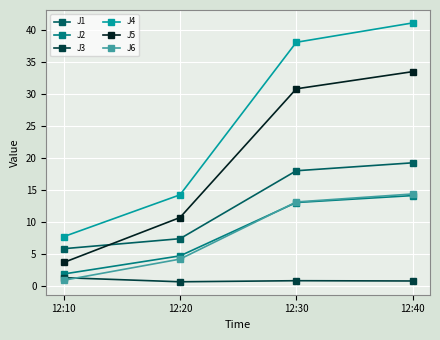

What is the sum of the J6 values at 12:10 and 12:40?

15.4